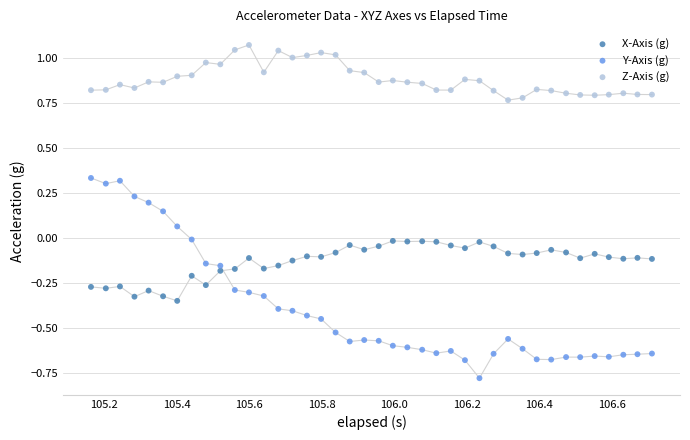

What are all the series names shown in the legend?

X-Axis (g), Y-Axis (g), Z-Axis (g)